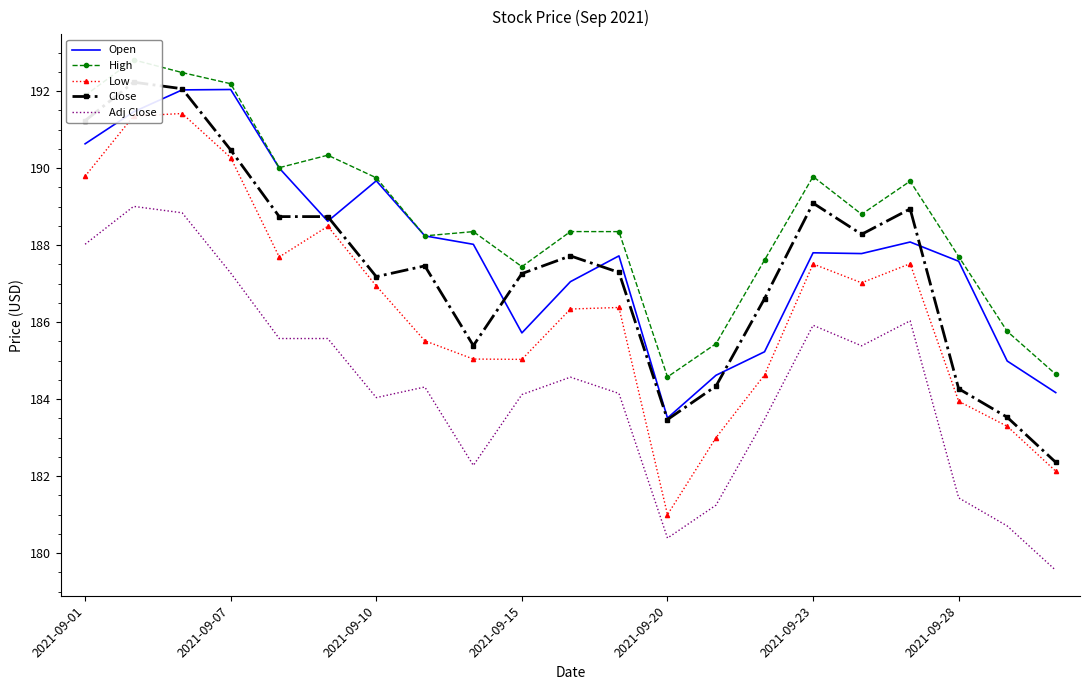

What is the difference between the maximum and second lowest values in the Adj Close series?

8.6